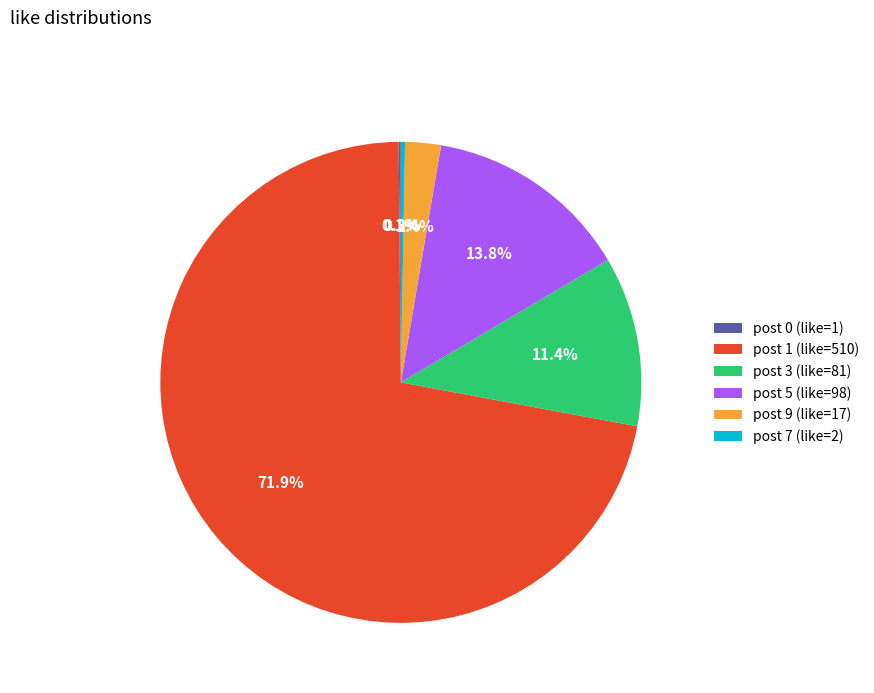

Between post 5 (like=98) and post 1 (like=510), which is larger?

post 1 (like=510)